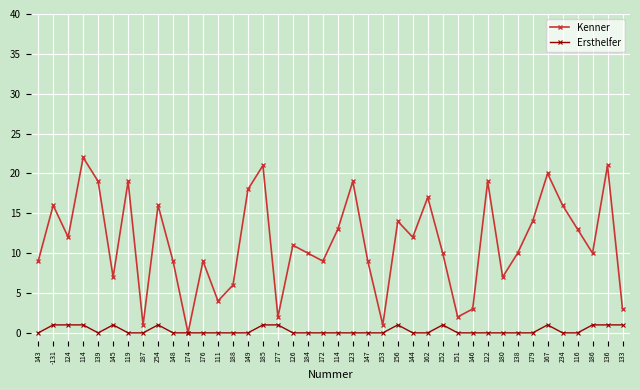

How many values in Kenner are above zero?

39